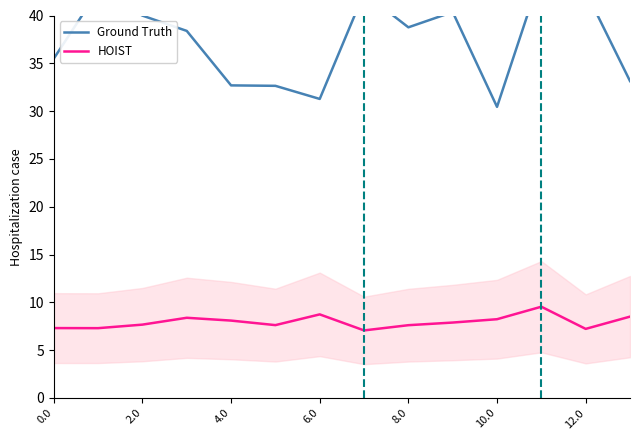

What is the spread (max minus min) of values at 10?

22.2